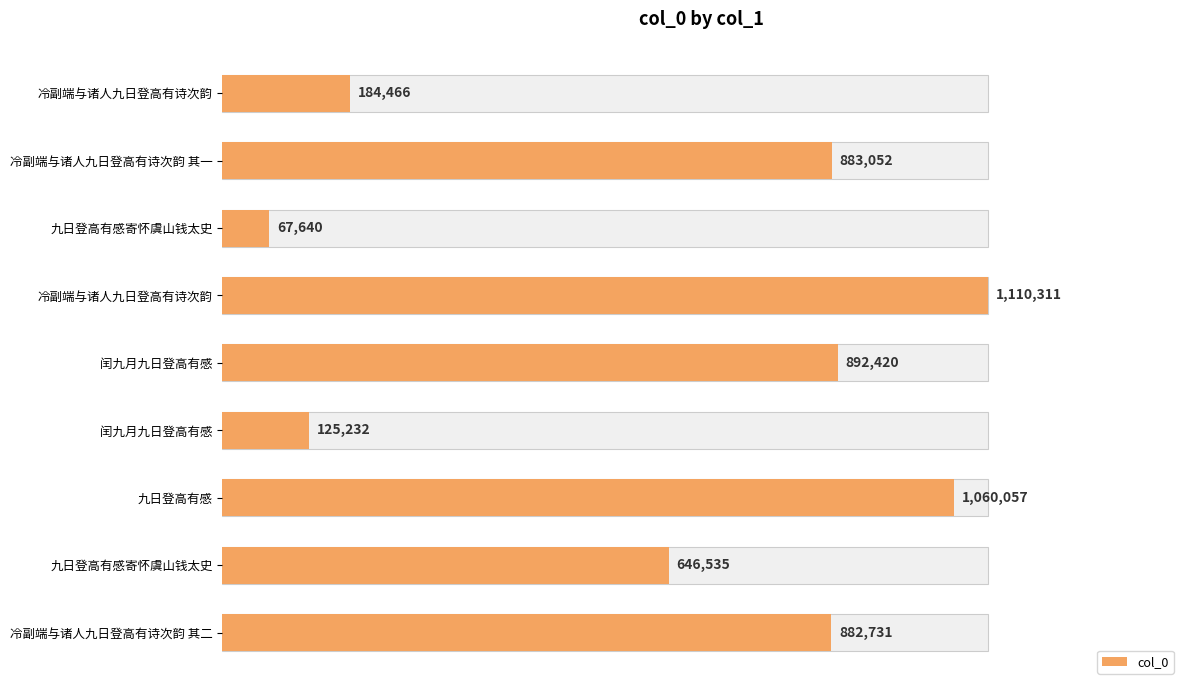

Are the bars grouped side by side (vs. stacked)?

No